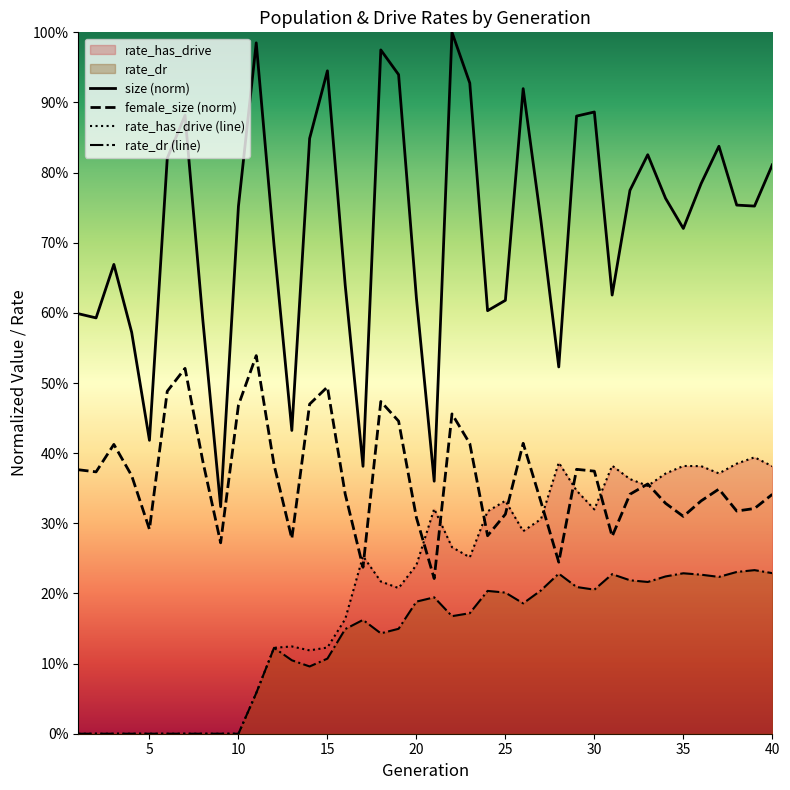

Rank the series by their maximum value, from lowest to highest.

rate_dr, rate_has_drive, female_size, size